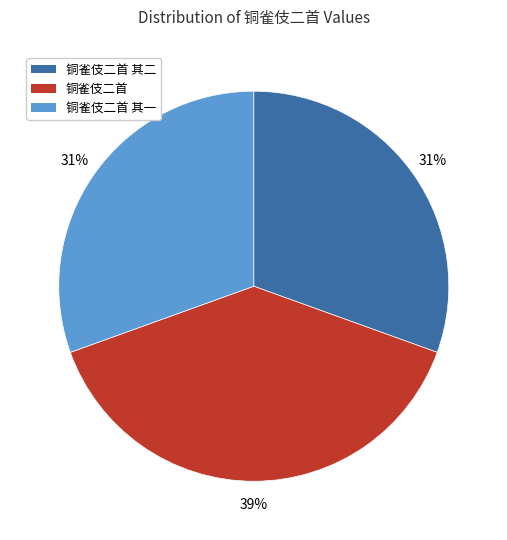

Approximately how many times larger is the value at 铜雀伎二首 compared to 铜雀伎二首 其一?

1.3